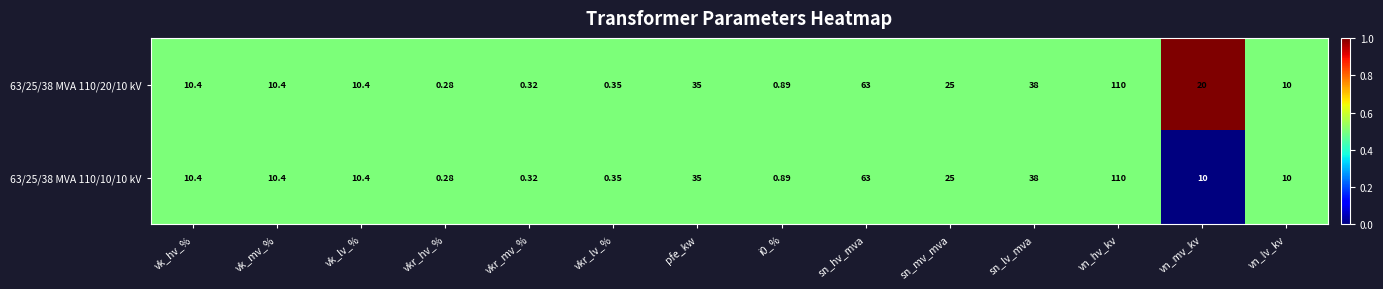

Where is 63/25/38 MVA 110/10/10 kV nearest to the value 55?

sn_hv_mva